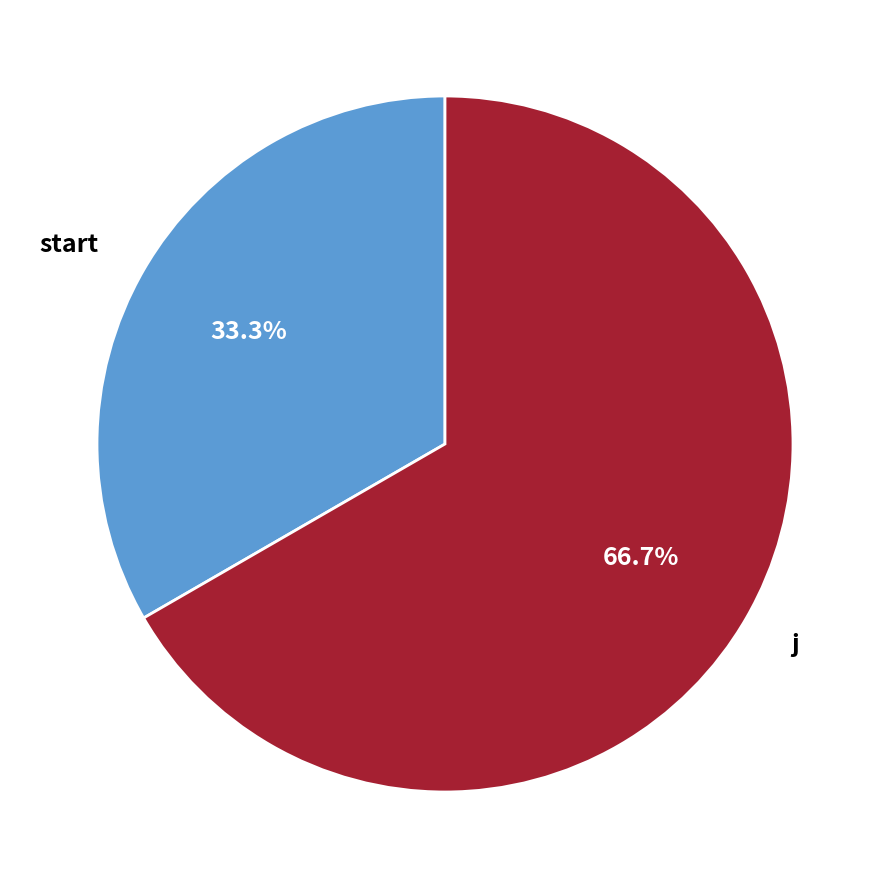

Which category has the smallest portion of the pie?

start